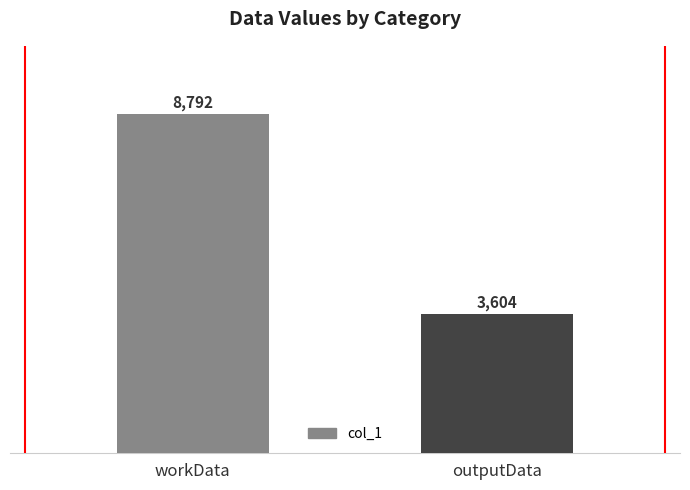

What is the ratio of the value at outputData to the value at workData?

0.4